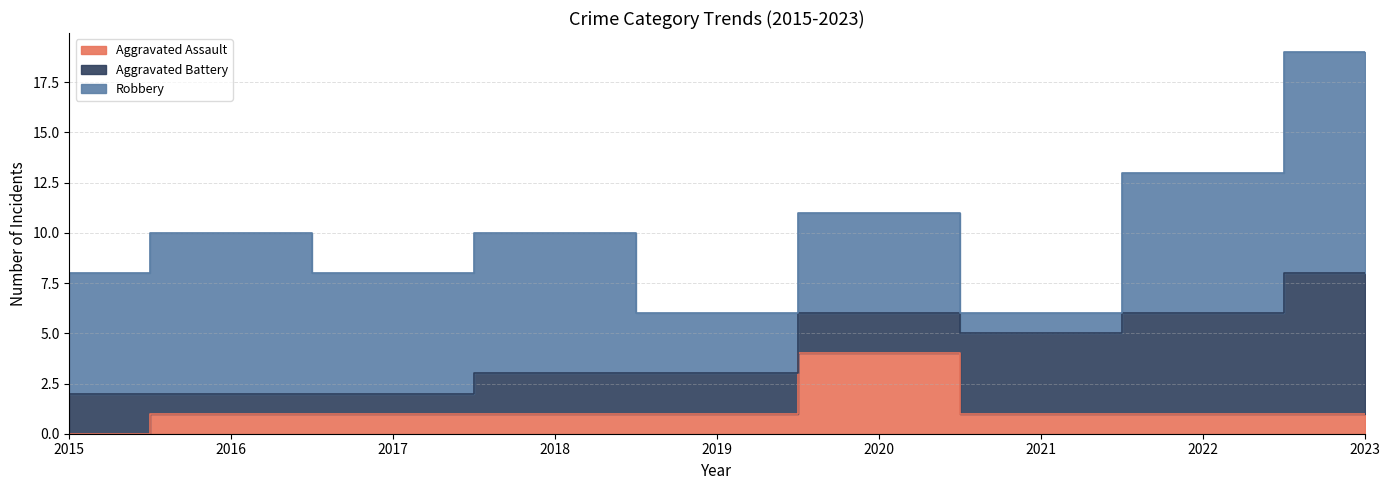

How many series are shown in this chart?

3